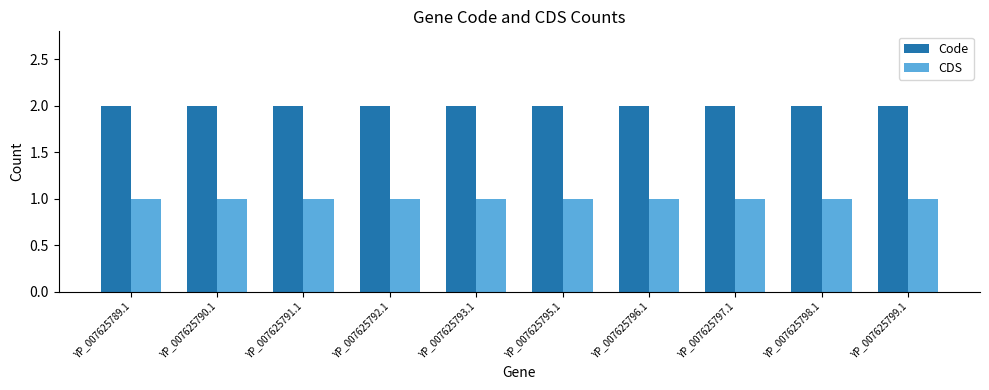

Read the Code value at YP_007625797.1.

2